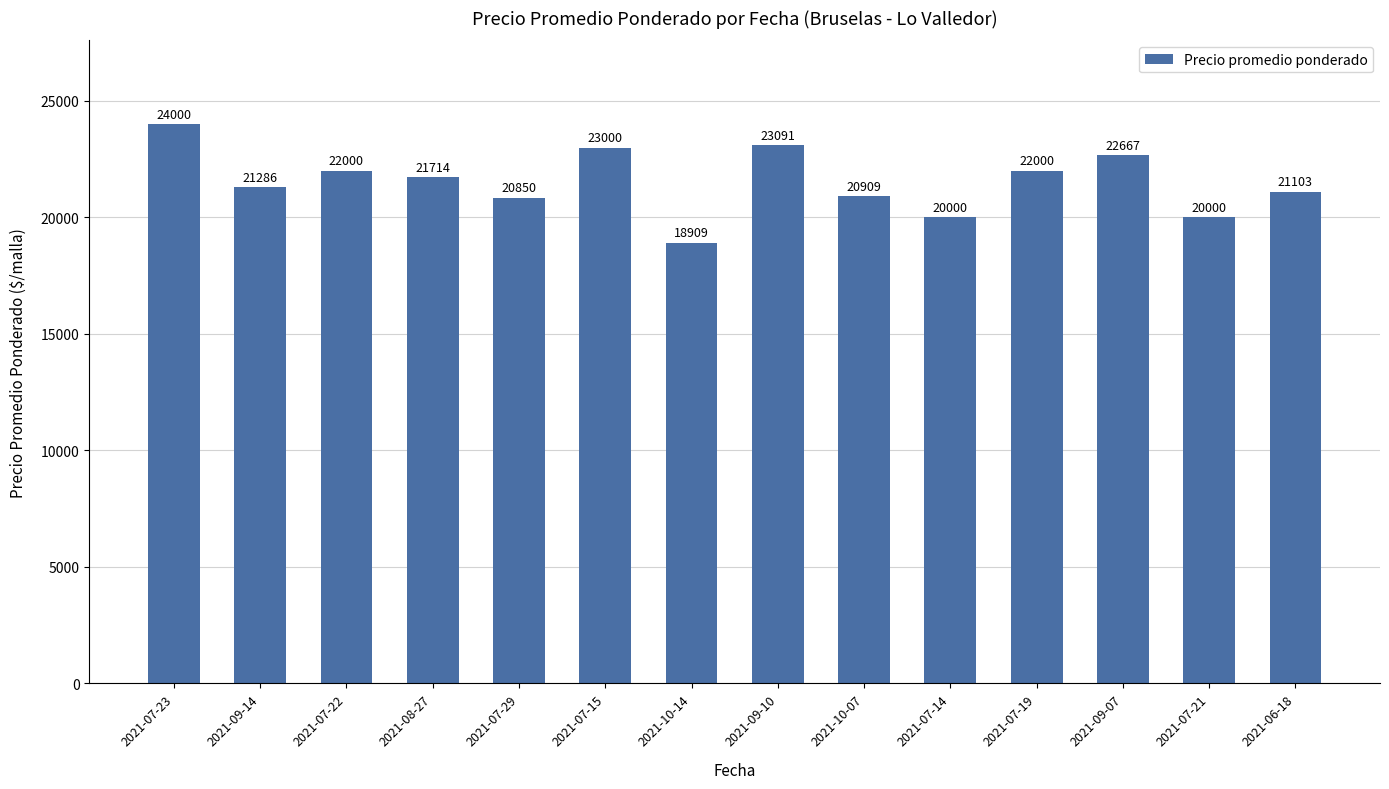

What is the difference between the maximum and minimum values?

5091